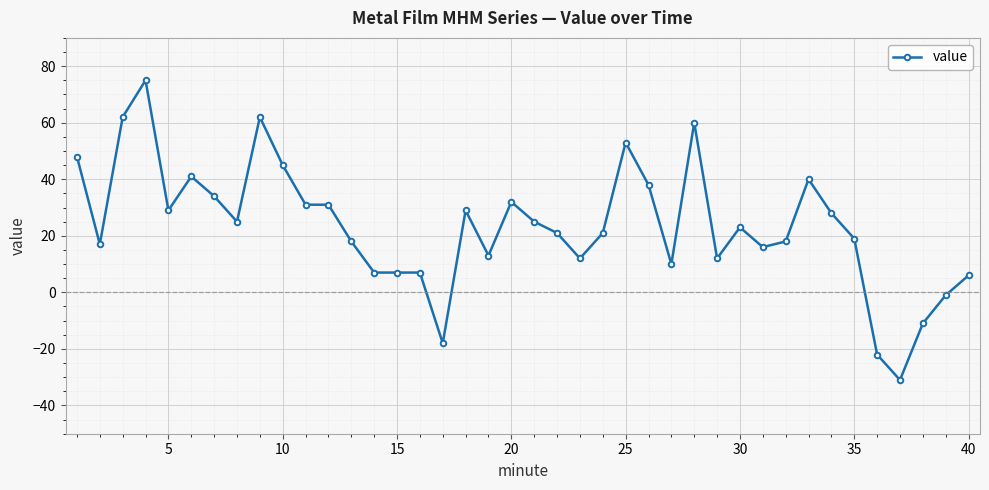

What is the value of the 3rd point from the left?

62